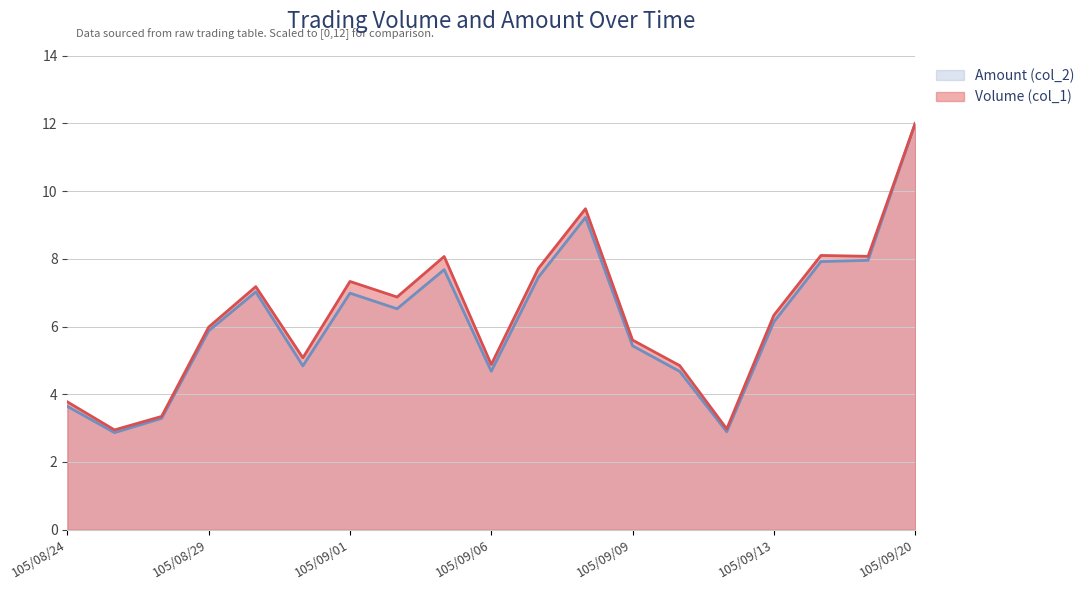

Between 105/09/02 and 105/09/09, which is larger?

105/09/02